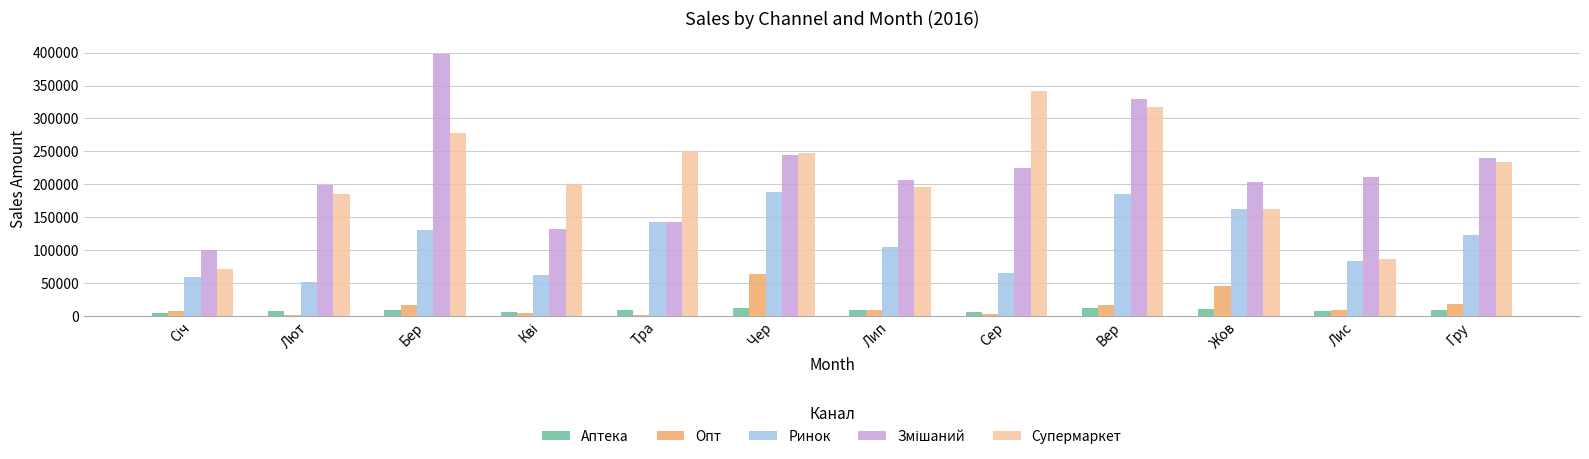

True or false: Ринок has a value of 87711 at Лют.

False